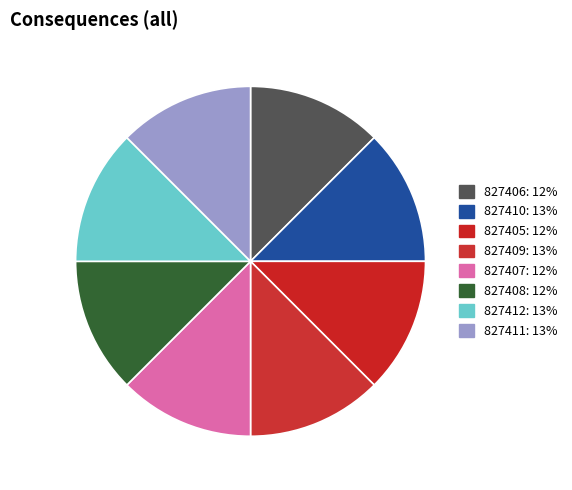

Does 827412 account for over 50% of the chart?

No